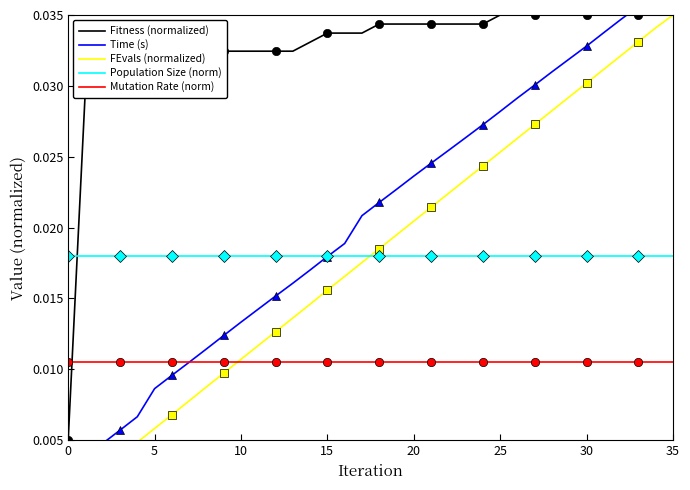

Does the chart have visible grid lines?

No